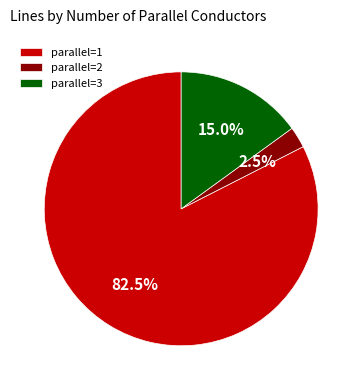

Which category accounts for the majority?

parallel=1